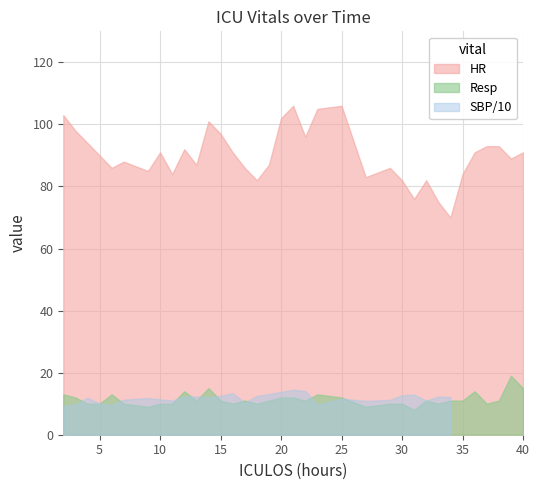

At which category does SBP reach its first local peak?

4